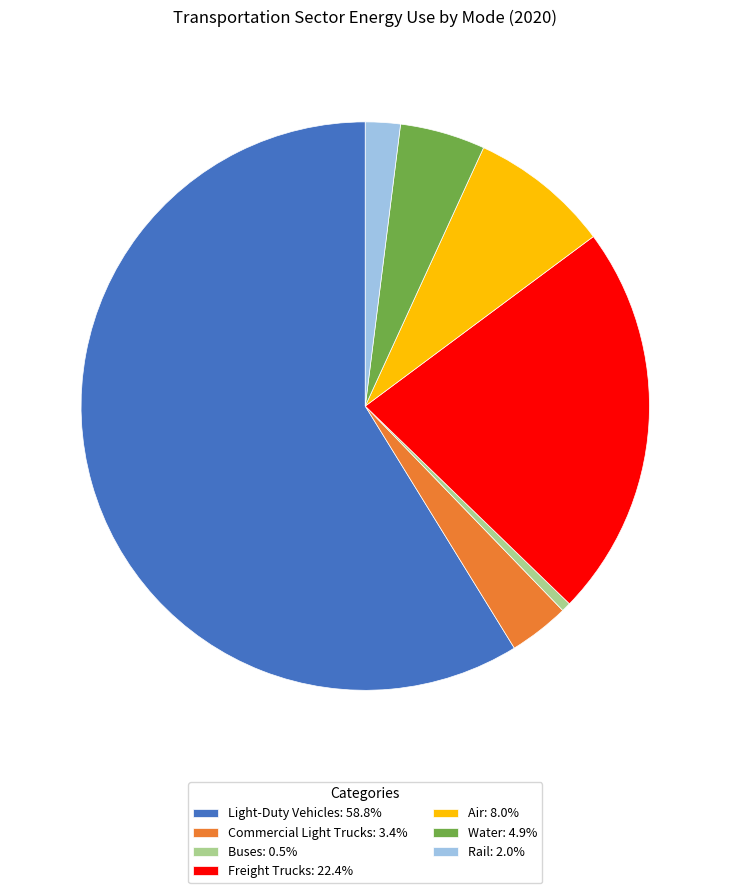

How many slices are in this pie chart?

7